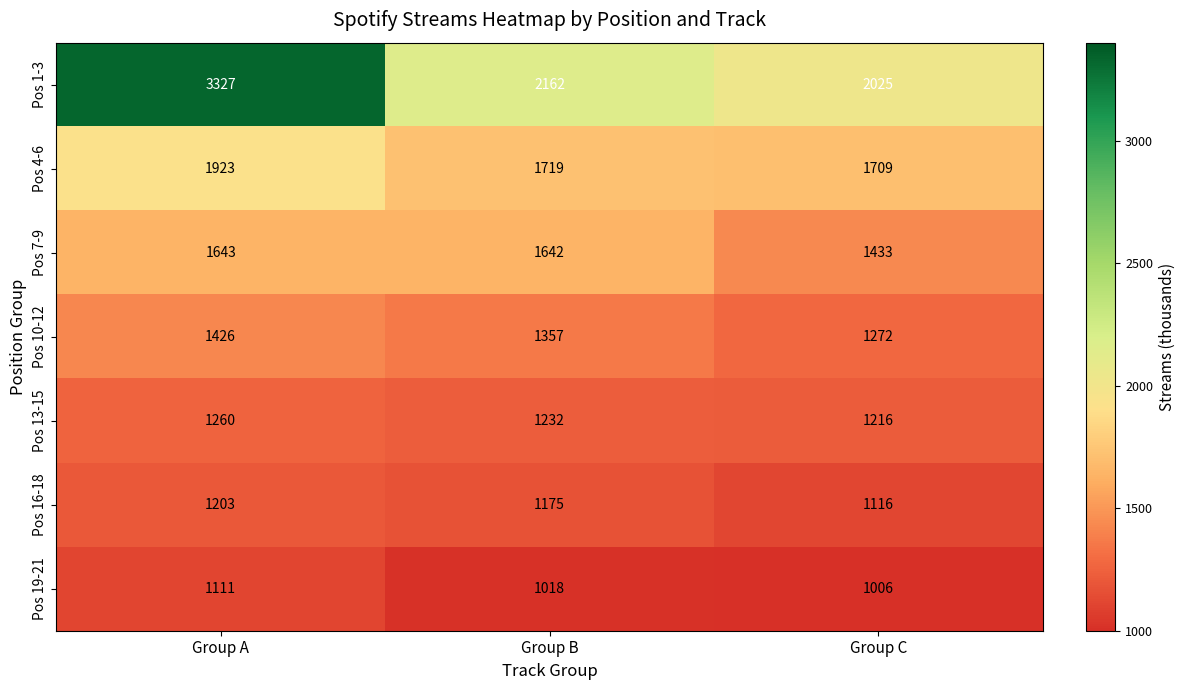

Reading right to left, transcribe all the data shown in this chart.

Pos 1-3: 2025	2162	3327
Pos 4-6: 1709	1719	1923
Pos 7-9: 1433	1642	1643
Pos 10-12: 1272	1357	1426
Pos 13-15: 1216	1232	1260
Pos 16-18: 1116	1175	1203
Pos 19-21: 1006	1018	1111